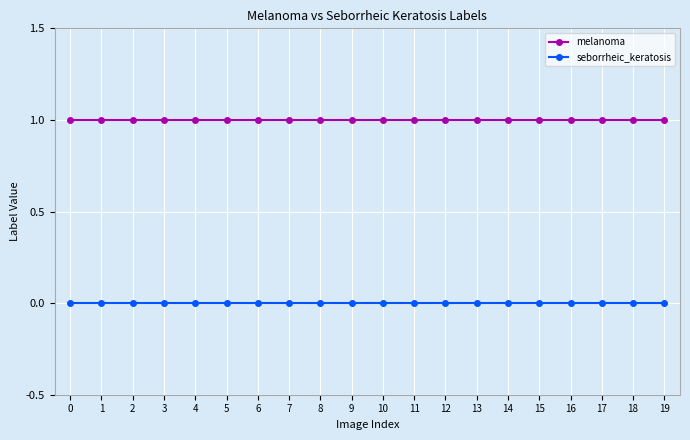

What are all the series names shown in the legend?

melanoma, seborrheic_keratosis